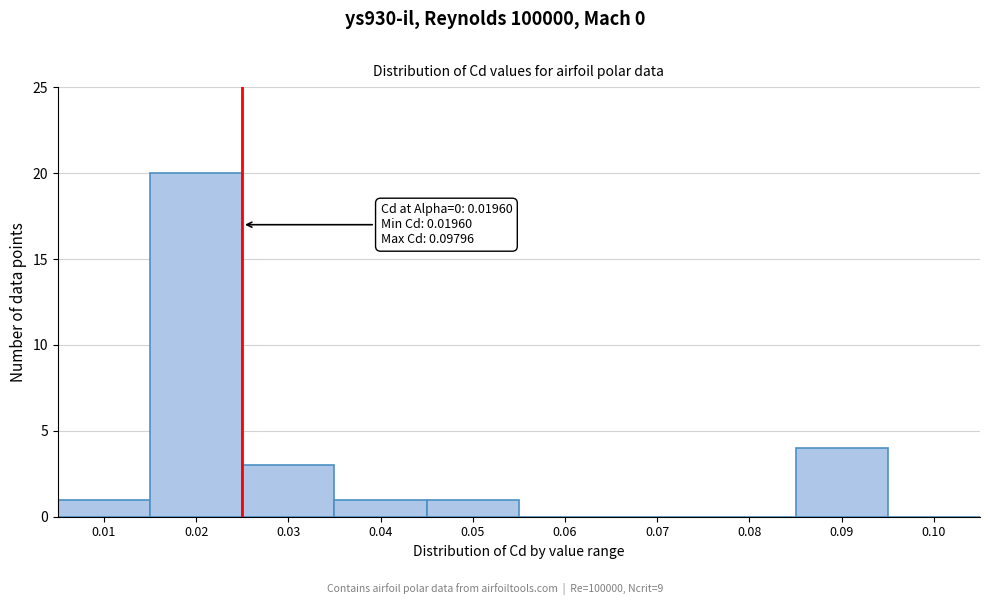

Reading right to left, list all the values displayed in this chart.

0.10=0	0.09=4	0.08=0	0.07=0	0.06=0	0.05=1	0.04=1	0.03=3	0.02=20	0.01=1